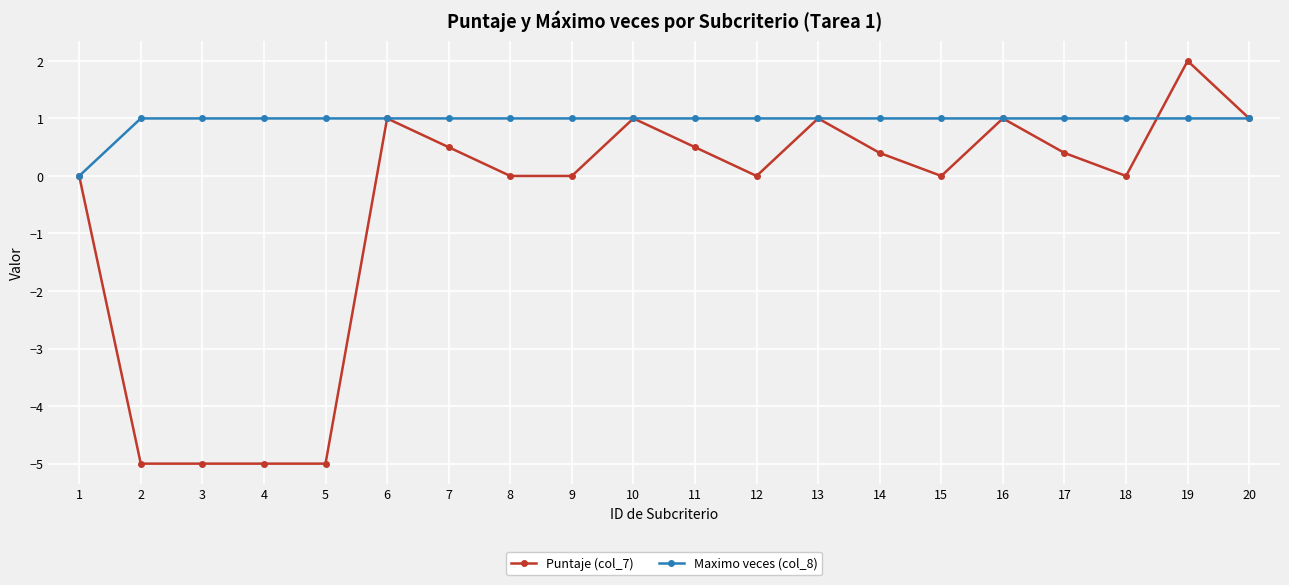

Which series changed the most between 3 and 11?

Puntaje (col_7)